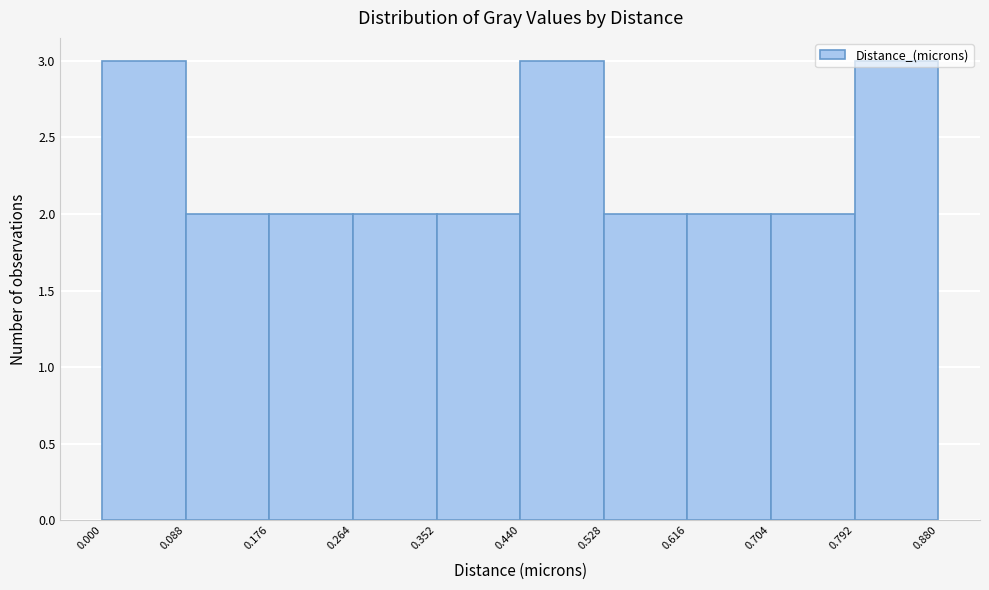

Reading left to right, list every bar in this chart as the range it spans on the x-axis followed by its height. The values are not printed on the chart, so give them approximately, as read against the axis.

0.000 to 0.088: 3
0.088 to 0.176: 2
0.176 to 0.264: 2
0.264 to 0.352: 2
0.352 to 0.440: 2
0.440 to 0.528: 3
0.528 to 0.616: 2
0.616 to 0.704: 2
0.704 to 0.792: 2
0.792 to 0.880: 3